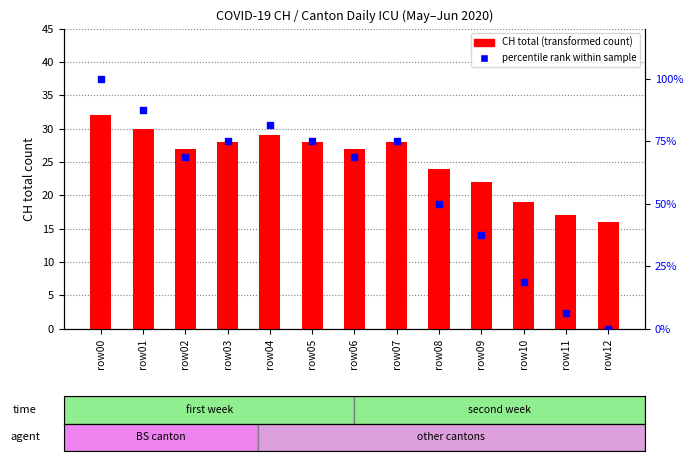

Which series reaches the maximum Y coordinate?

percentile rank within sample